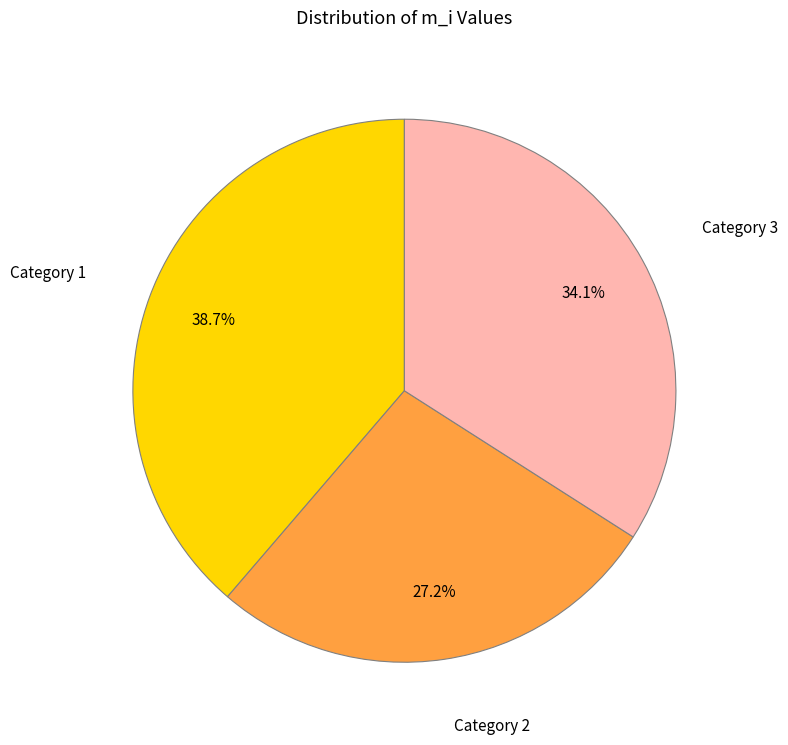

Is Category 2 the majority of the pie?

No